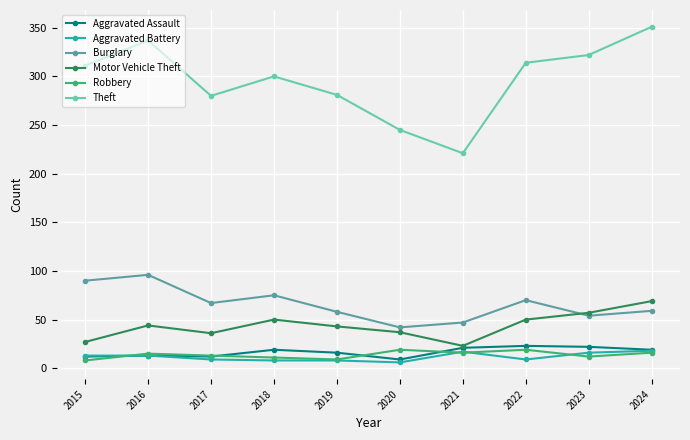

Is it true that Motor Vehicle Theft equals 50 at 2022?

True